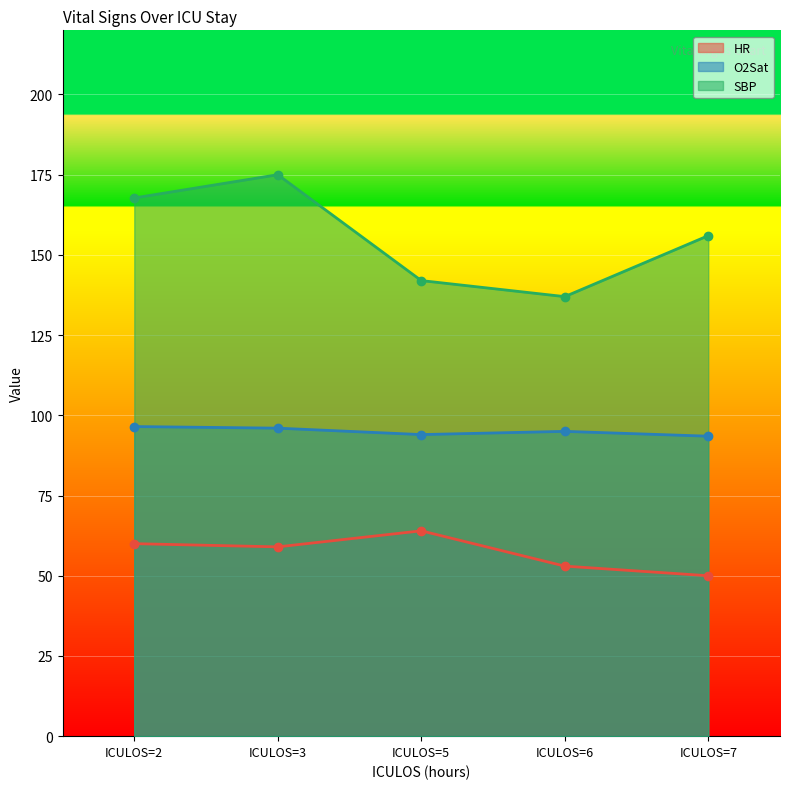

What is the difference between the HR values at ICULOS=2 and ICULOS=7?

10.0